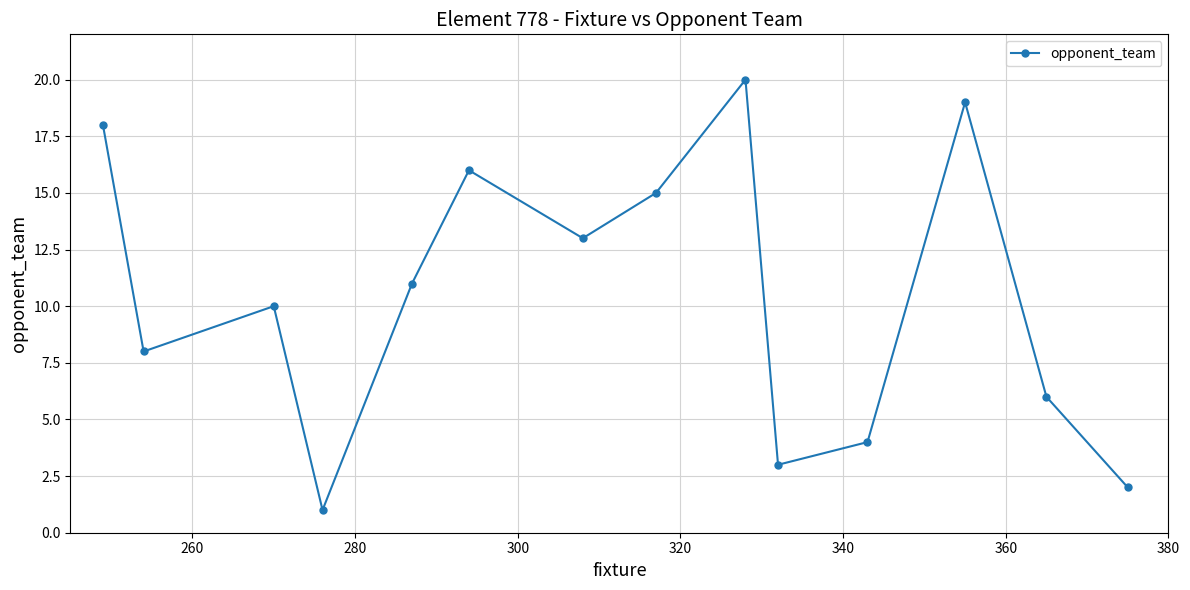

How many interior local valleys (lower than both neighbors) does the data have?

4